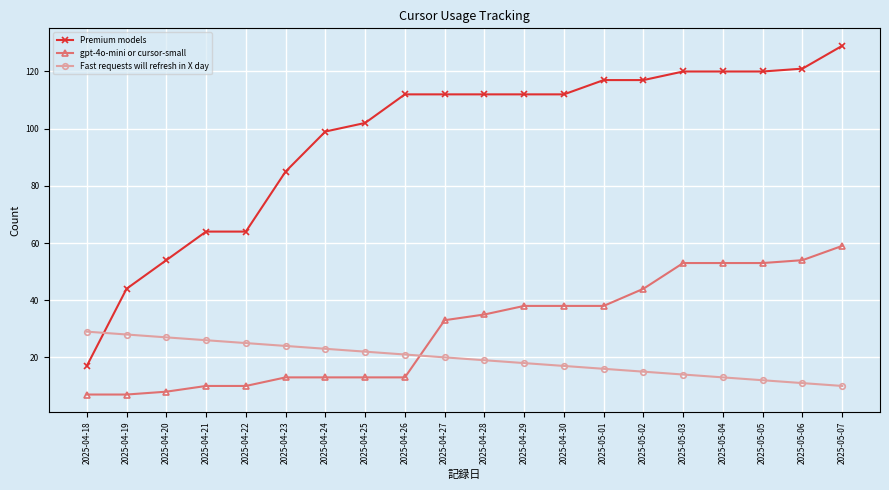

Reading left to right, transcribe all the data shown in this chart.

Premium models: 2025-04-18=17	2025-04-19=44	2025-04-20=54	2025-04-21=64	2025-04-22=64	2025-04-23=85	2025-04-24=99	2025-04-25=102	2025-04-26=112	2025-04-27=112	2025-04-28=112	2025-04-29=112	2025-04-30=112	2025-05-01=117	2025-05-02=117	2025-05-03=120	2025-05-04=120	2025-05-05=120	2025-05-06=121	2025-05-07=129
gpt-4o-mini or cursor-small: 2025-04-18=7	2025-04-19=7	2025-04-20=8	2025-04-21=10	2025-04-22=10	2025-04-23=13	2025-04-24=13	2025-04-25=13	2025-04-26=13	2025-04-27=33	2025-04-28=35	2025-04-29=38	2025-04-30=38	2025-05-01=38	2025-05-02=44	2025-05-03=53	2025-05-04=53	2025-05-05=53	2025-05-06=54	2025-05-07=59
Fast requests will refresh in X day: 2025-04-18=29	2025-04-19=28	2025-04-20=27	2025-04-21=26	2025-04-22=25	2025-04-23=24	2025-04-24=23	2025-04-25=22	2025-04-26=21	2025-04-27=20	2025-04-28=19	2025-04-29=18	2025-04-30=17	2025-05-01=16	2025-05-02=15	2025-05-03=14	2025-05-04=13	2025-05-05=12	2025-05-06=11	2025-05-07=10